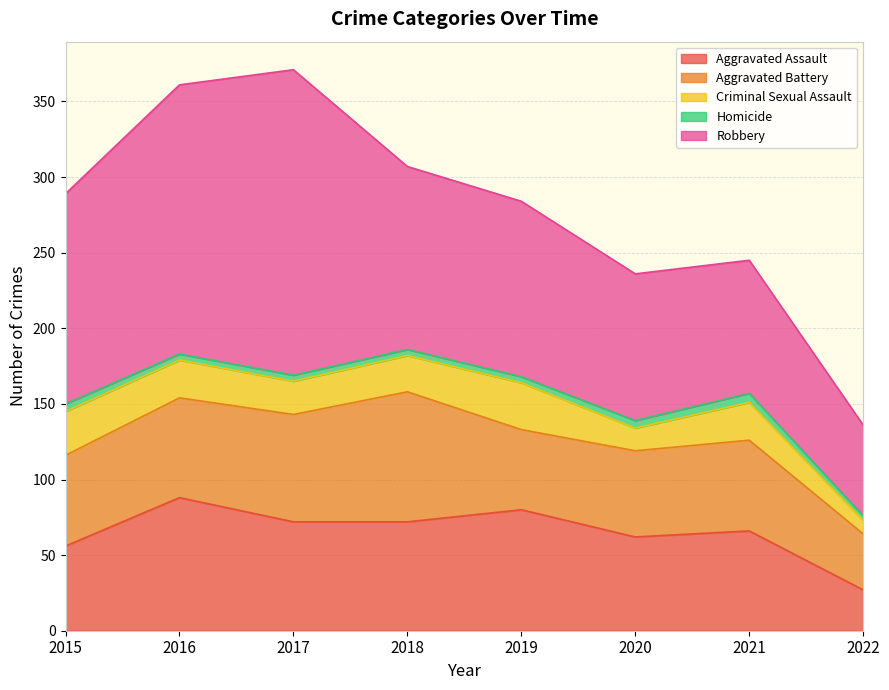

True or false: Criminal Sexual Assault has a value of 29 at 2015.

True